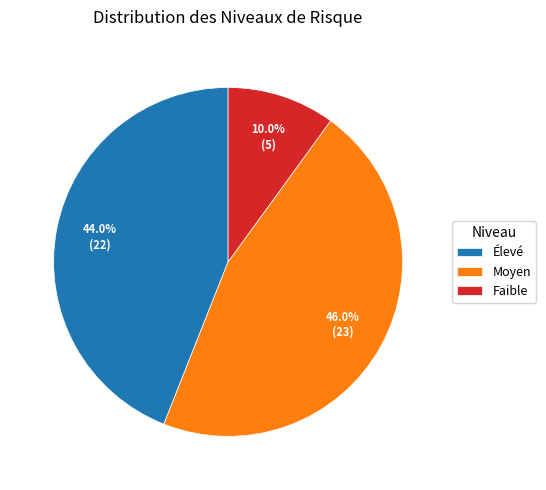

Is there any slice that represents more than half of the pie?

No